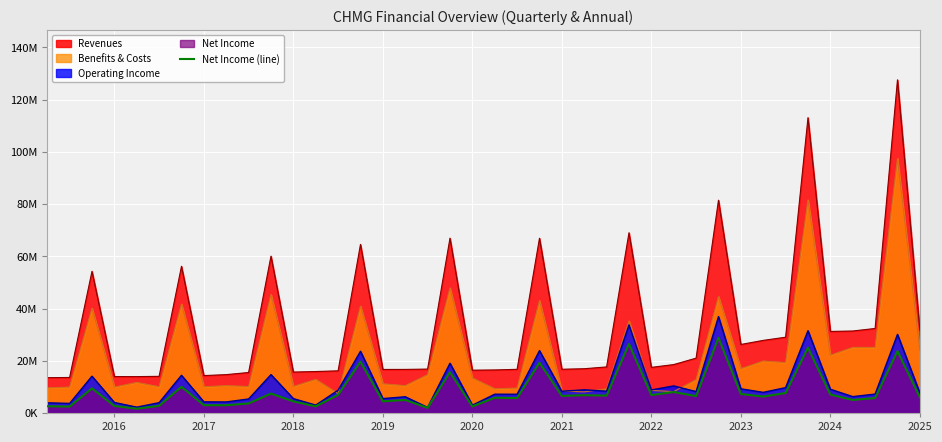

True or false: the data shows 2527000 at 12.

True